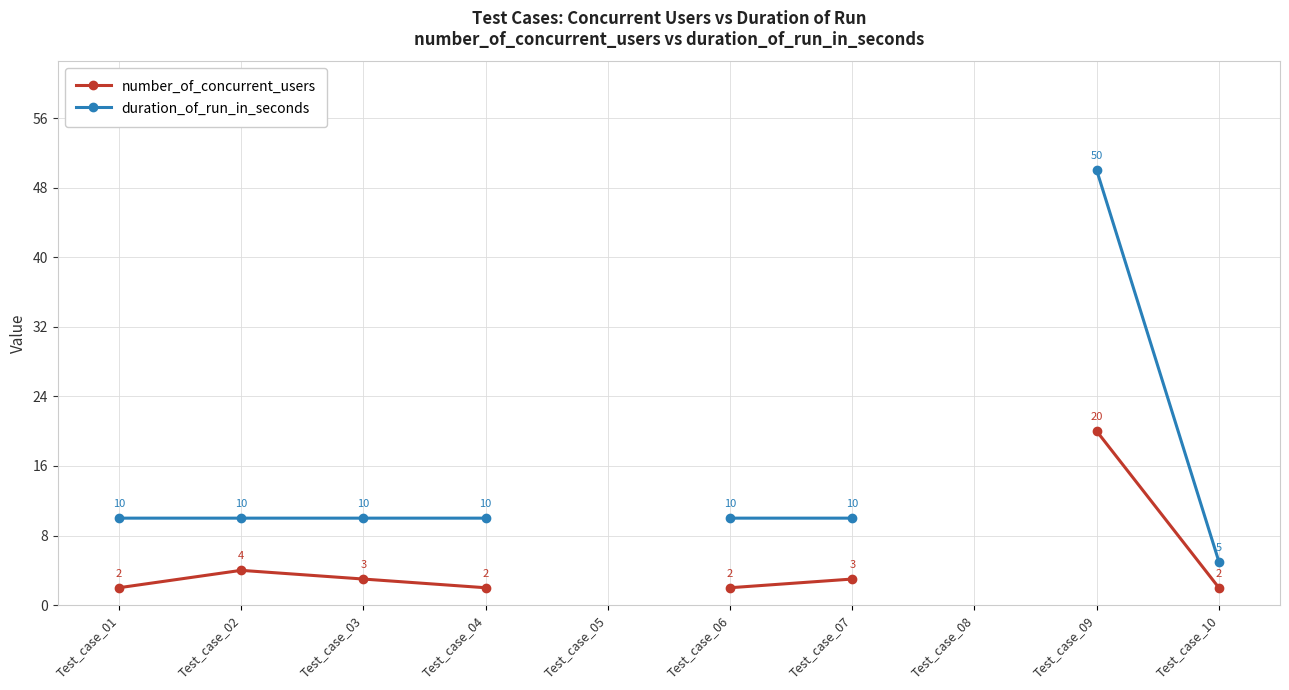

The value of duration_of_run_in_seconds at Test_case_03 is 10.0. True or false?

True